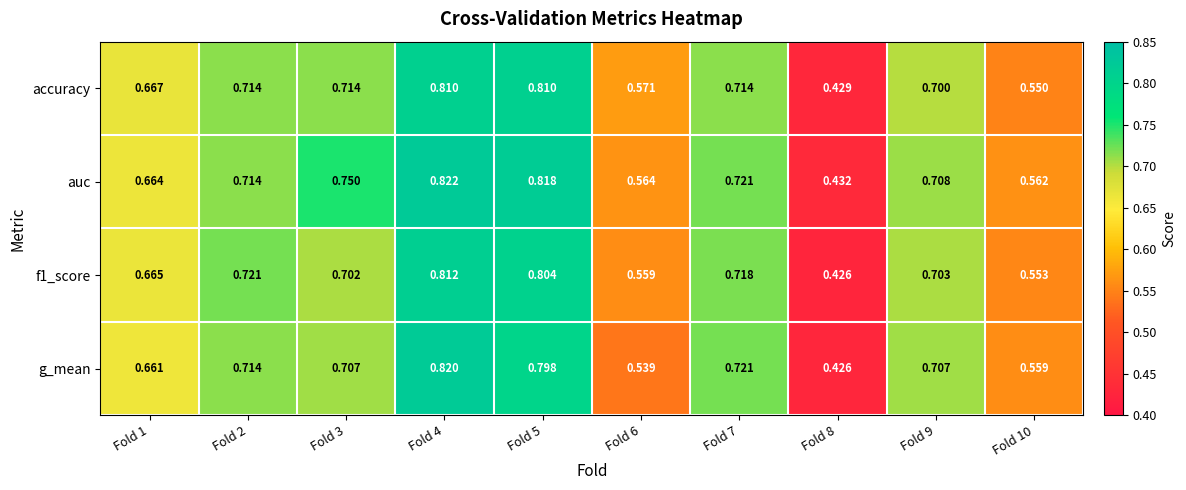

At how many categories does at least one series exceed 0?

10